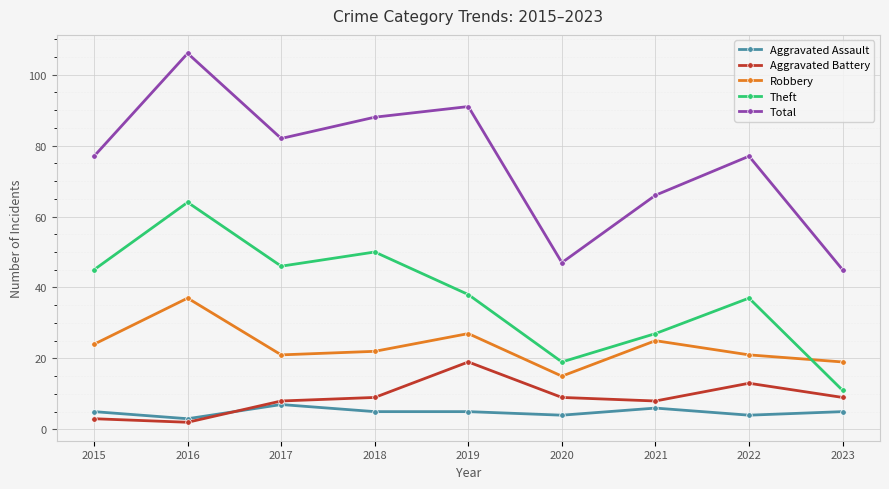

Is it true that Aggravated Assault equals 5 at 2023?

True